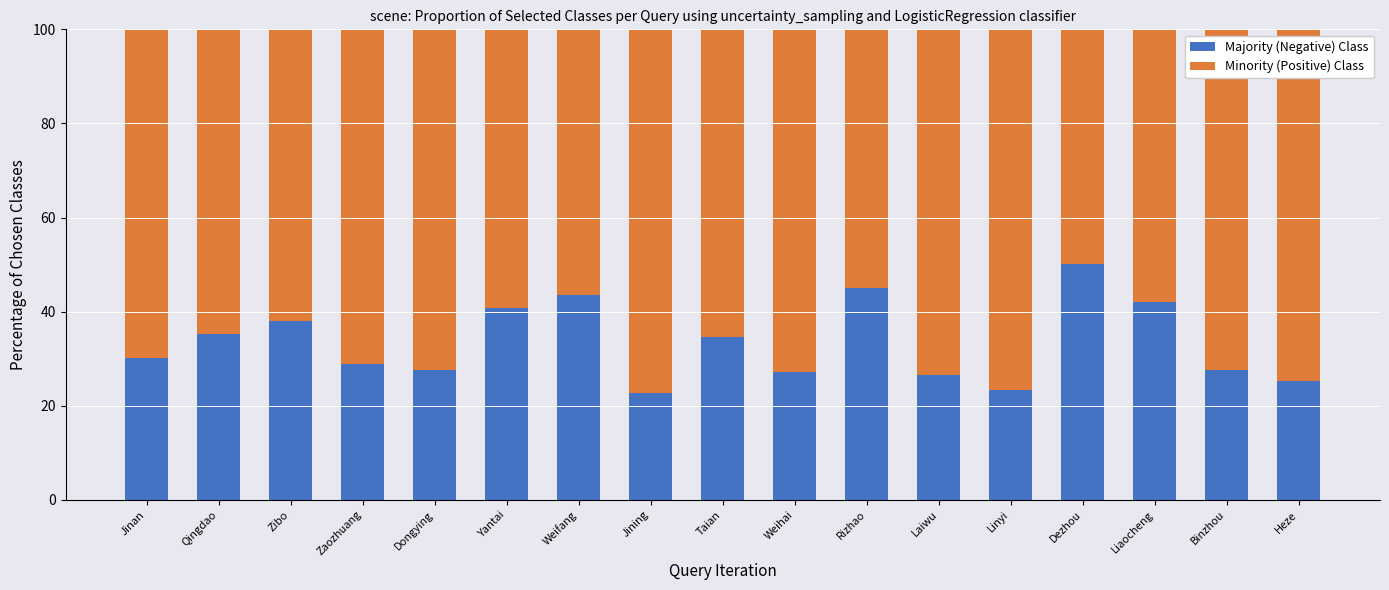

At which label does Majority (Negative) Class first exceed 30?

Jinan